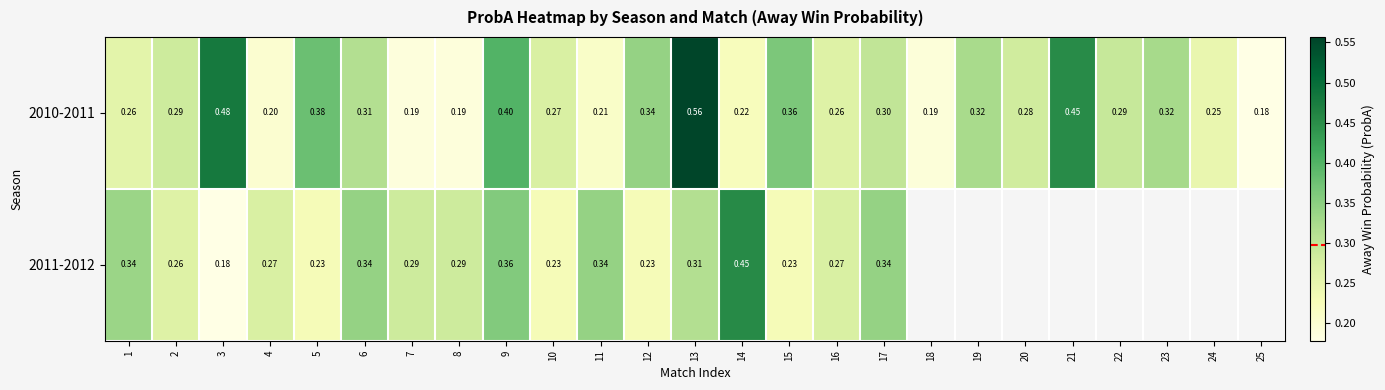

Is the value of 2011-2012 at 12 greater than the value of 2010-2011 at 22?

No